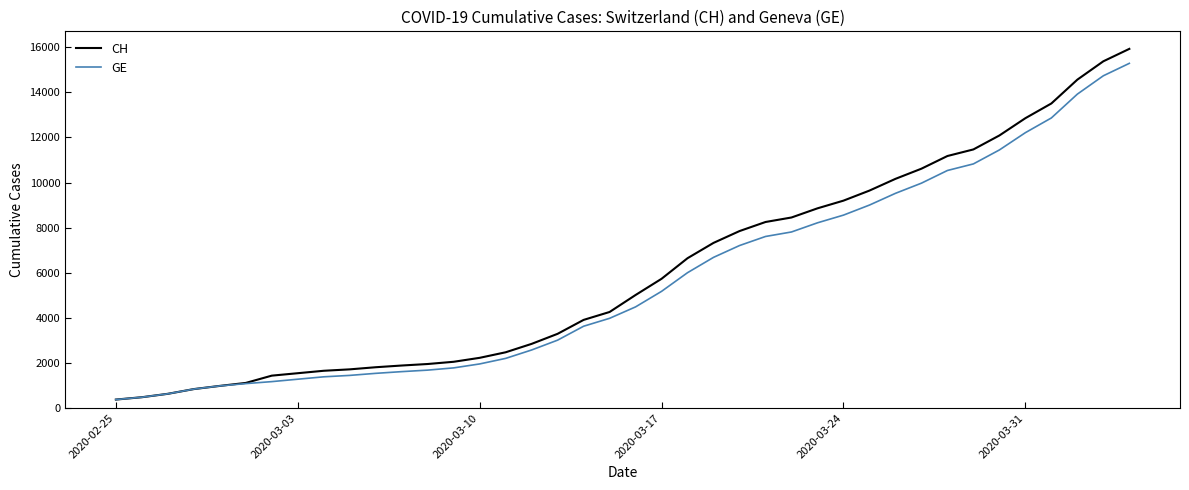

How many values in the GE series are below 4485?

20